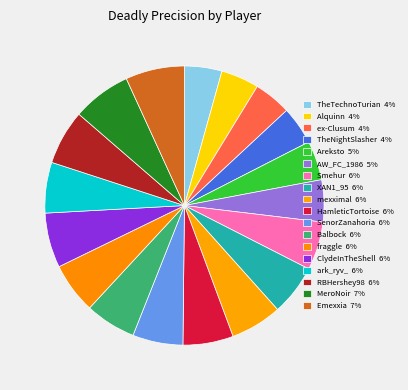

Which slice is the largest?

Emexxia